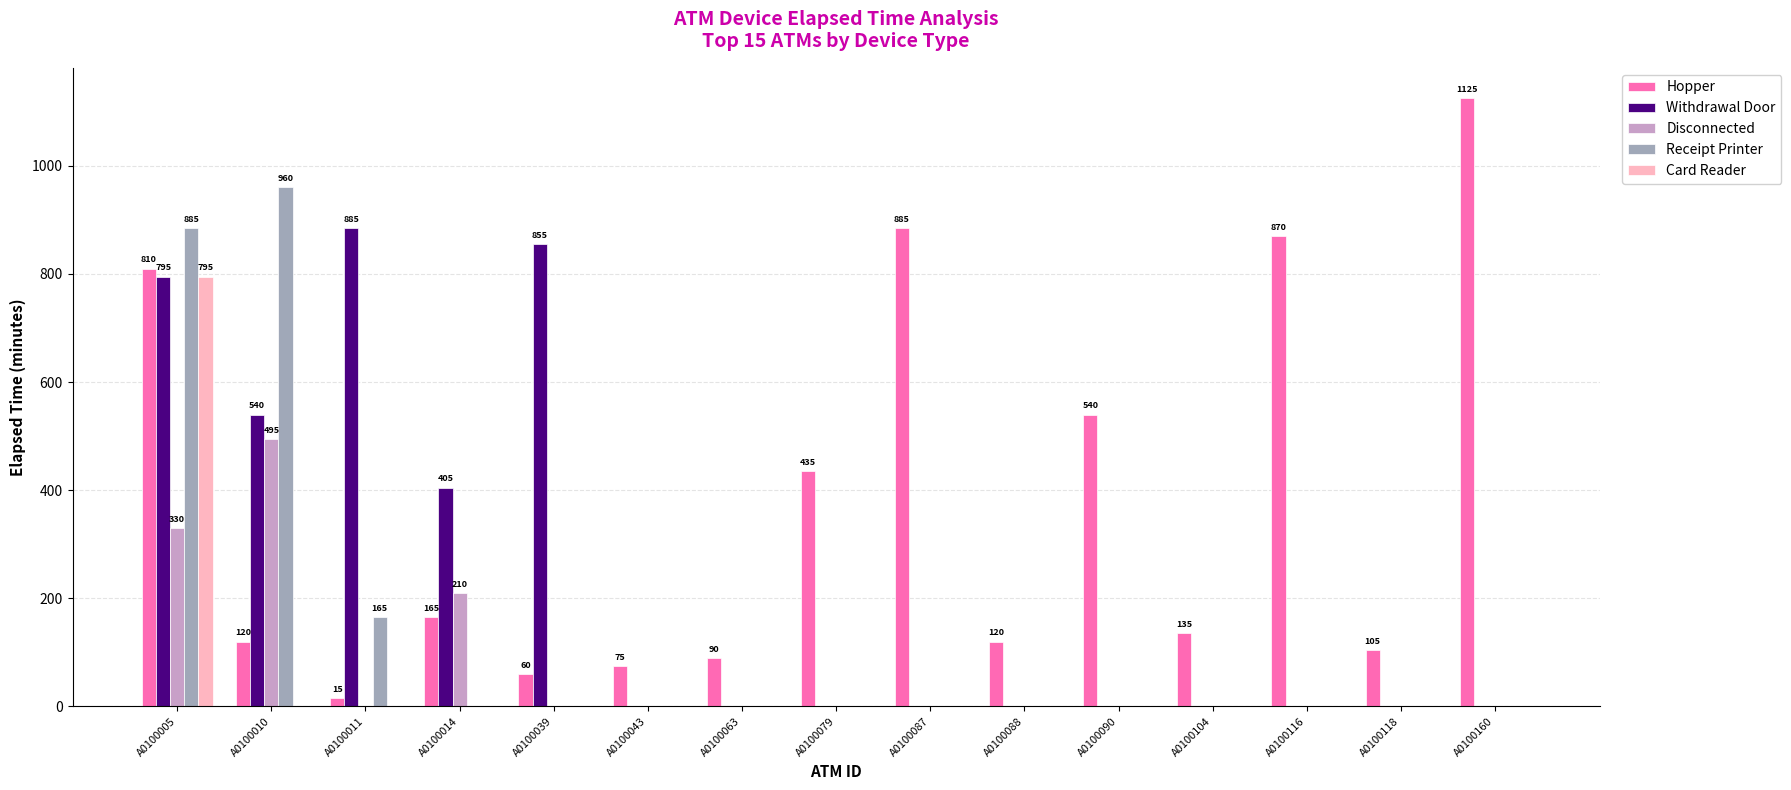

Which series changed the most between A0100014 and A0100118?

Withdrawal Door